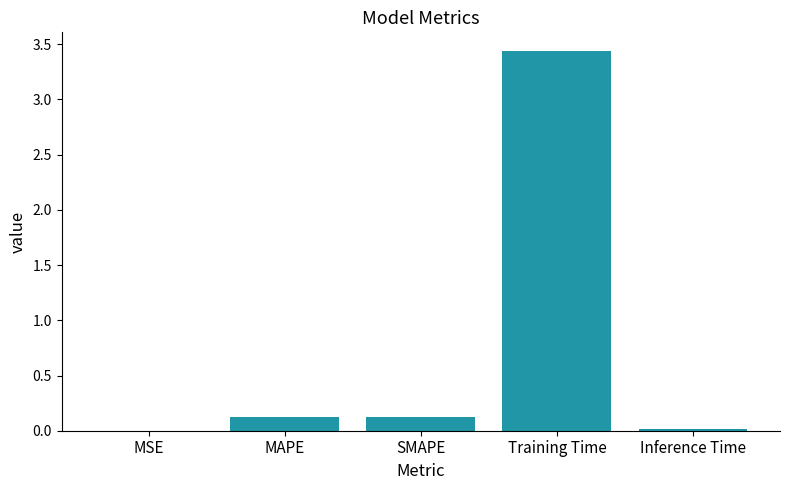

Between SMAPE and Inference Time, which is larger?

SMAPE